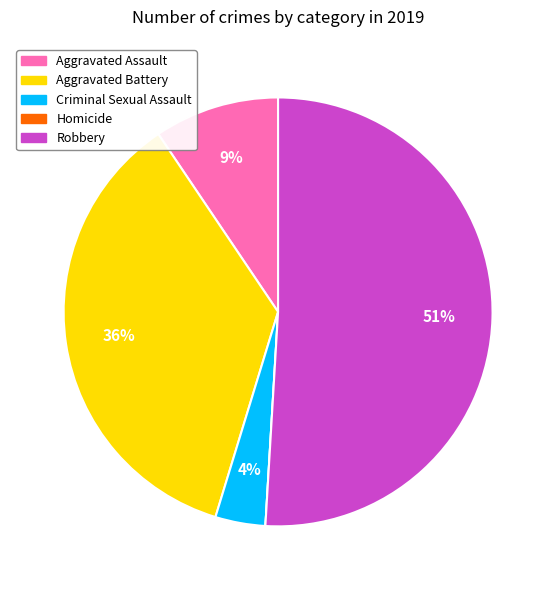

To the nearest percent, what is the combined percentage of Aggravated Battery and Robbery?

87%